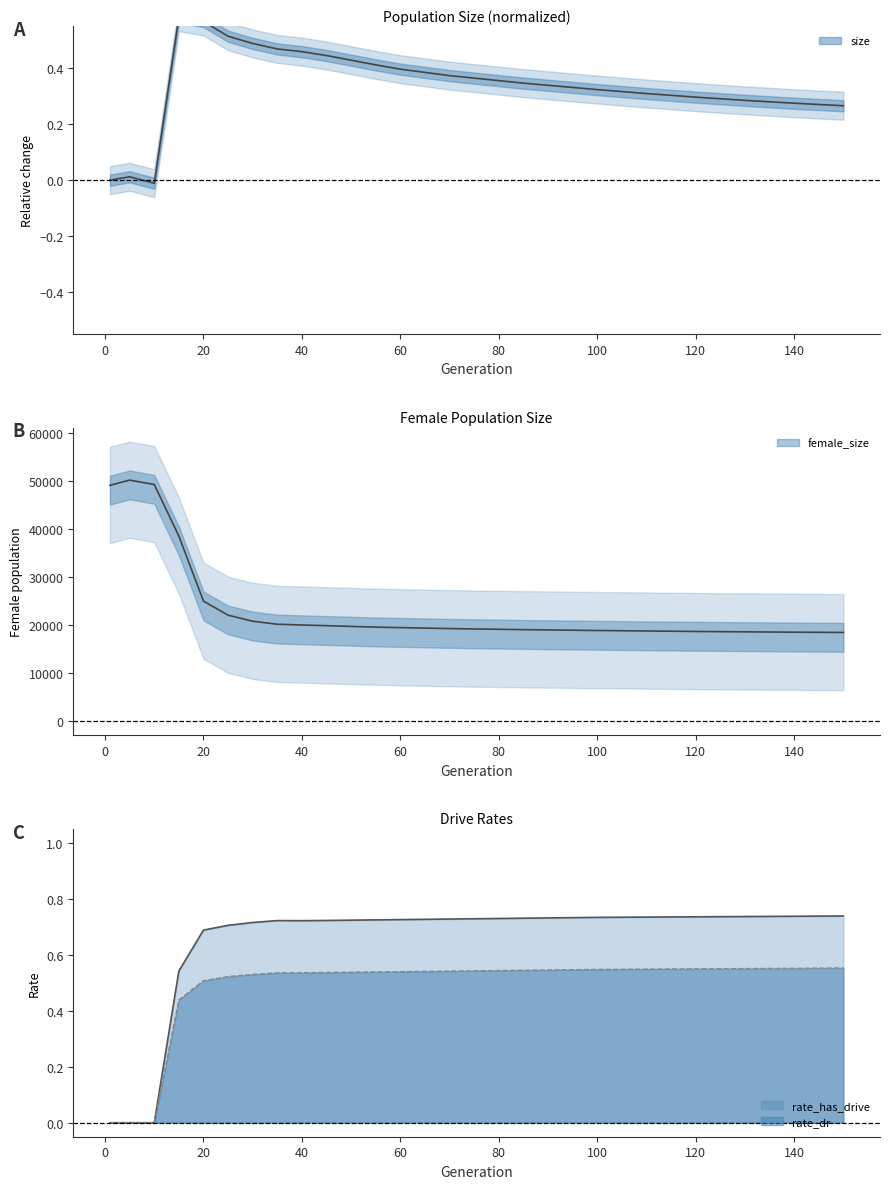

True or false: size and female_size intersect in this chart.

False